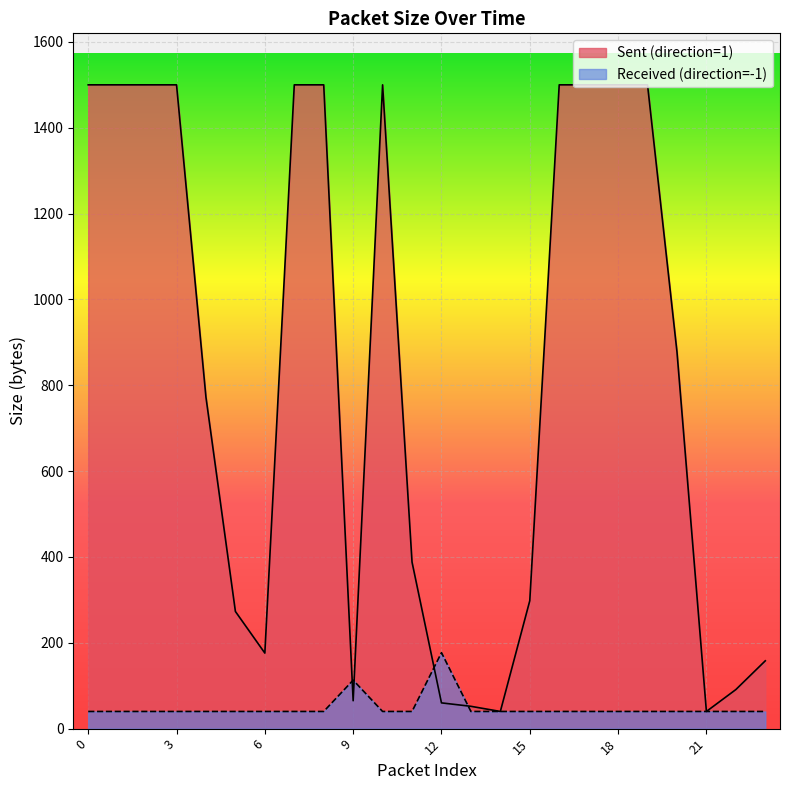

Does the chart display data point markers on the line(s)?

No